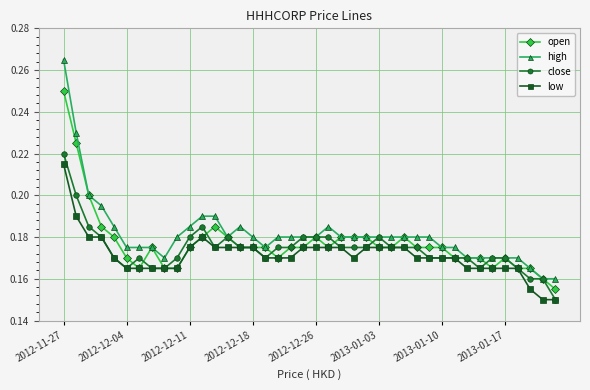

What are all the series names shown in the legend?

open, high, close, low